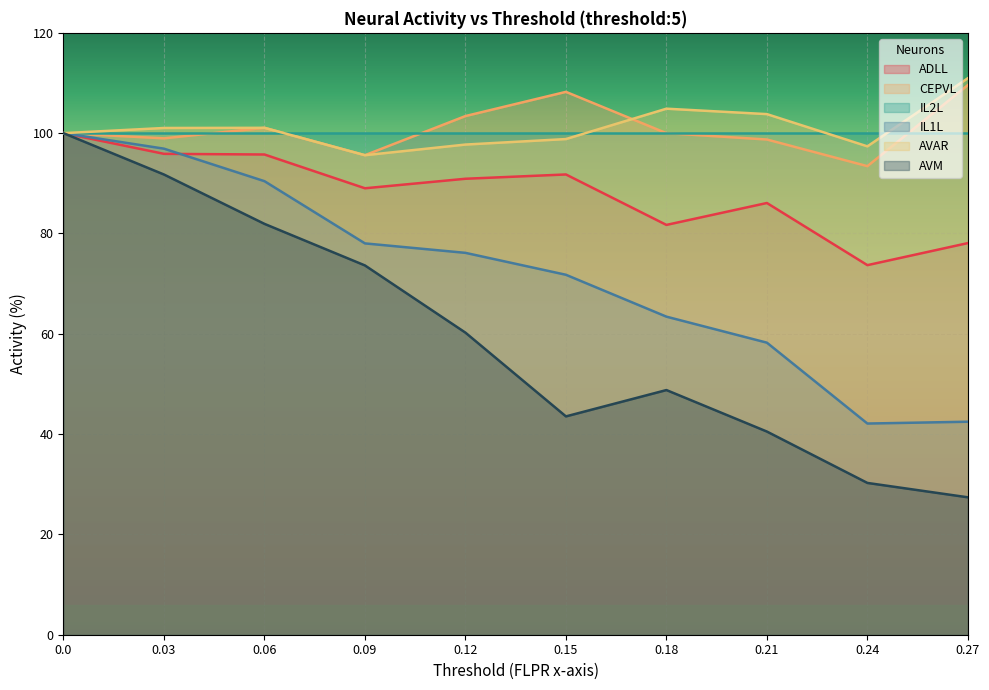

Which series has the largest total across all categories?

AVAR